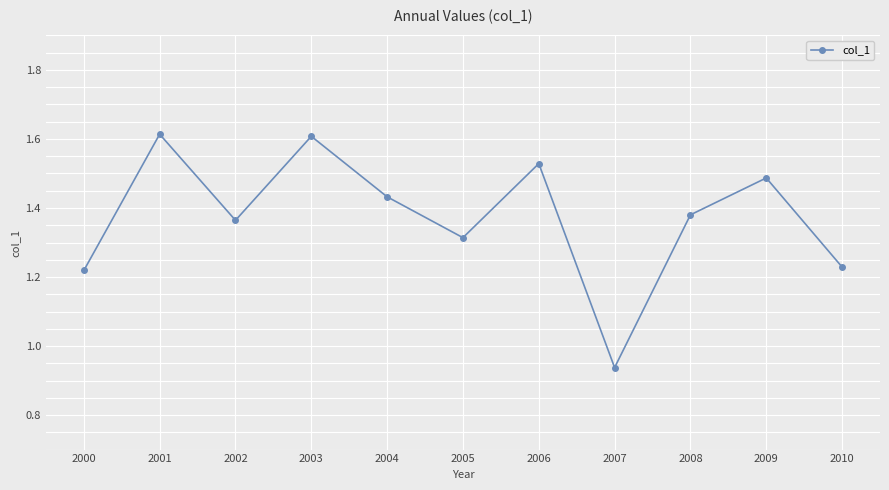

At which category does the data reach its first local peak?

2001